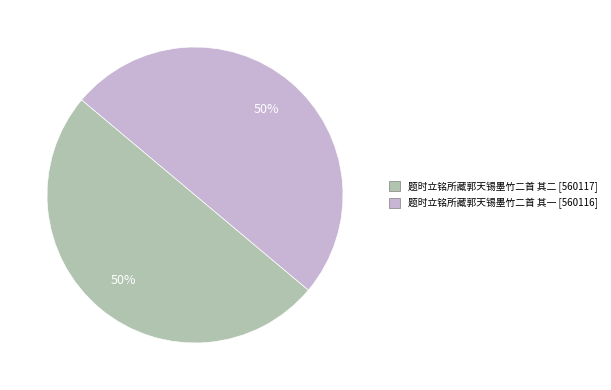

True or false: 题时立铭所藏郭天锡墨竹二首 其一 accounts for 58% of the total.

False